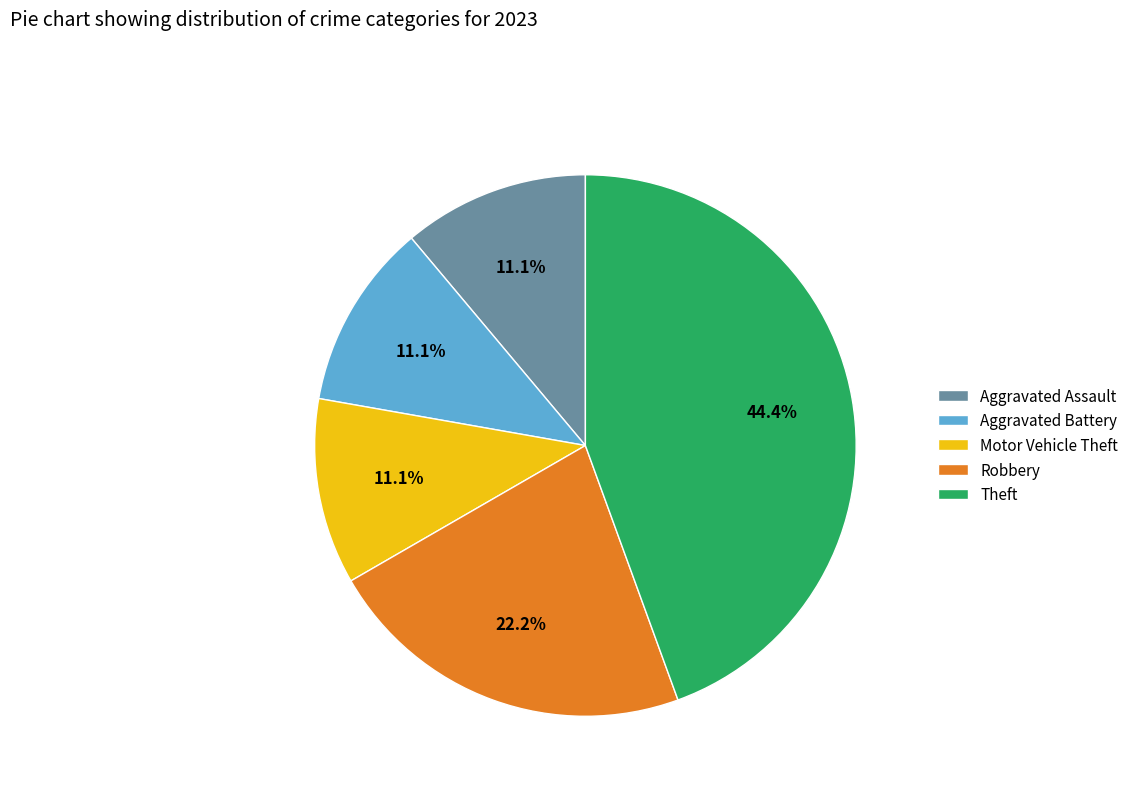

The Motor Vehicle Theft slice represents 1% of the pie. True or false?

False